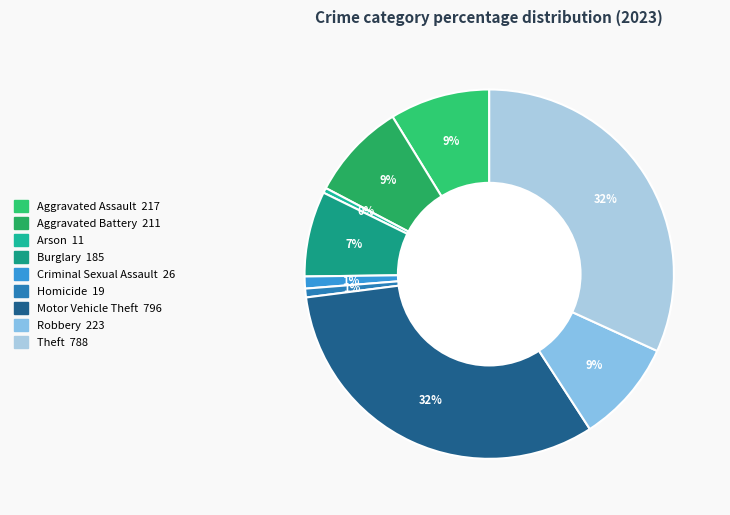

To the nearest percent, what percentage of the pie is Criminal Sexual Assault?

1%